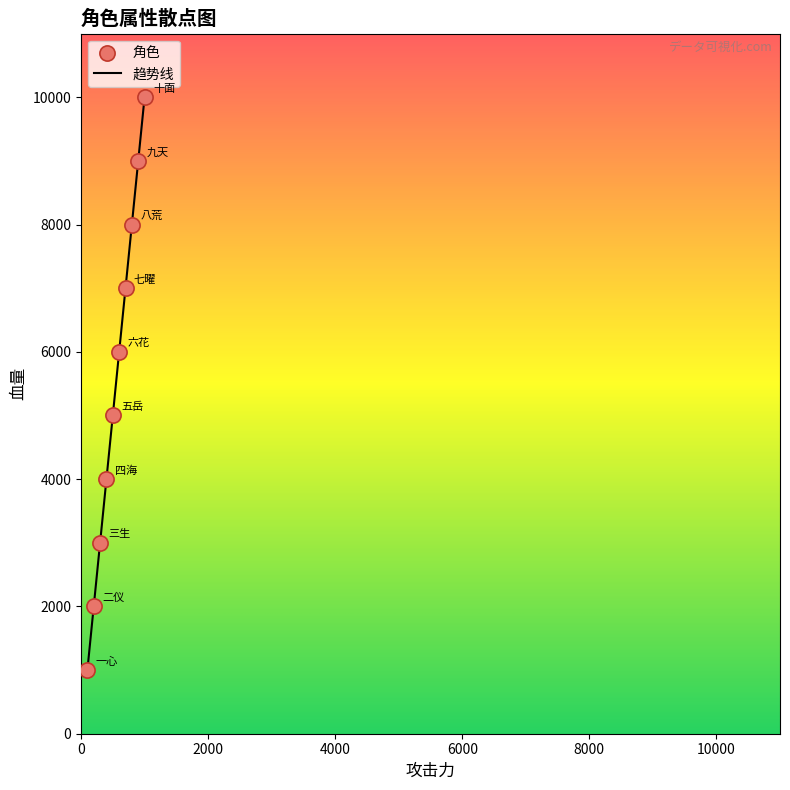

What is the difference between the maximum and minimum values?

9000